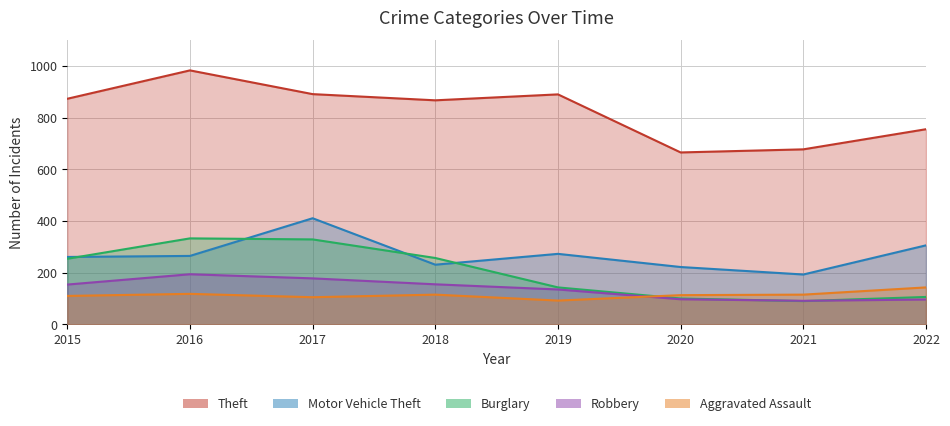

What is the value of the Robbery point at the 5th from the left?

135